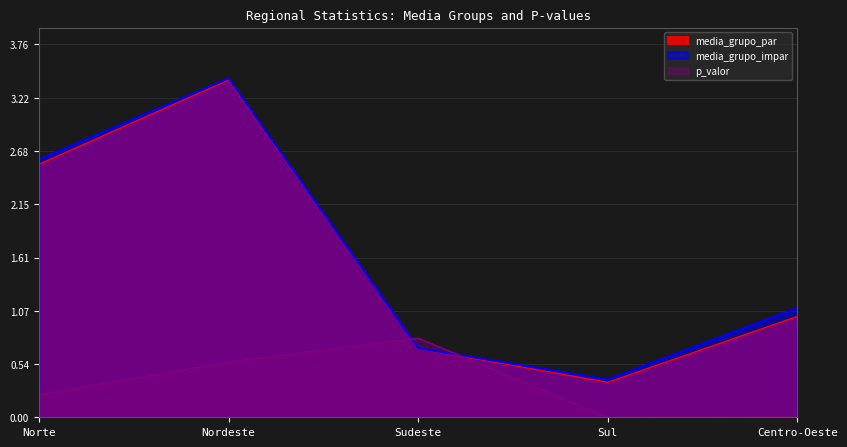

At which category is the sum across all series the highest?

Nordeste